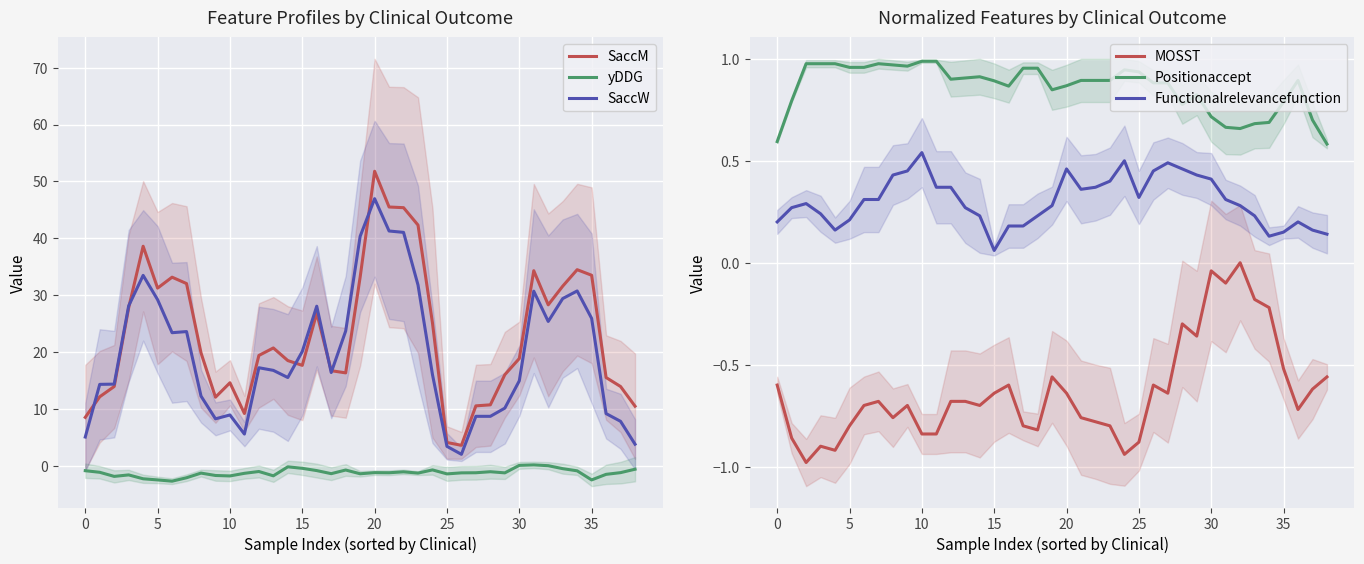

True or false: yDDG and SaccM intersect in this chart.

False